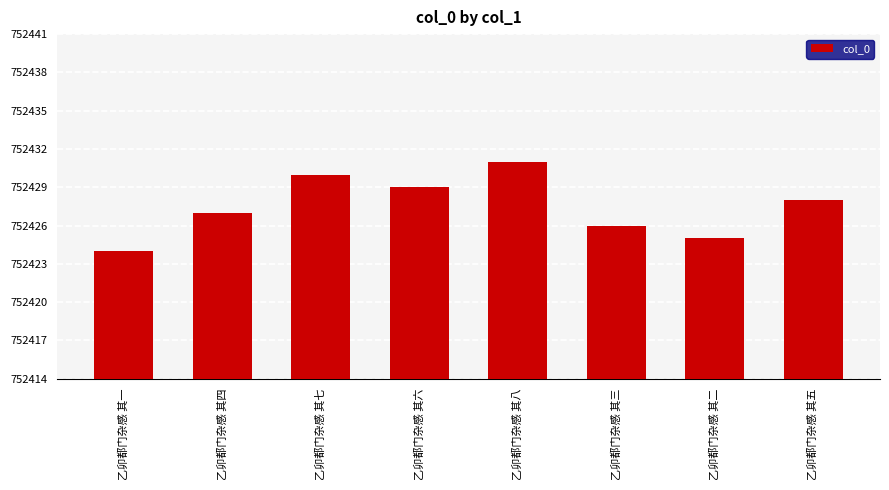

True or false: the data shows 752429 at 乙卯都门杂感 其六.

True